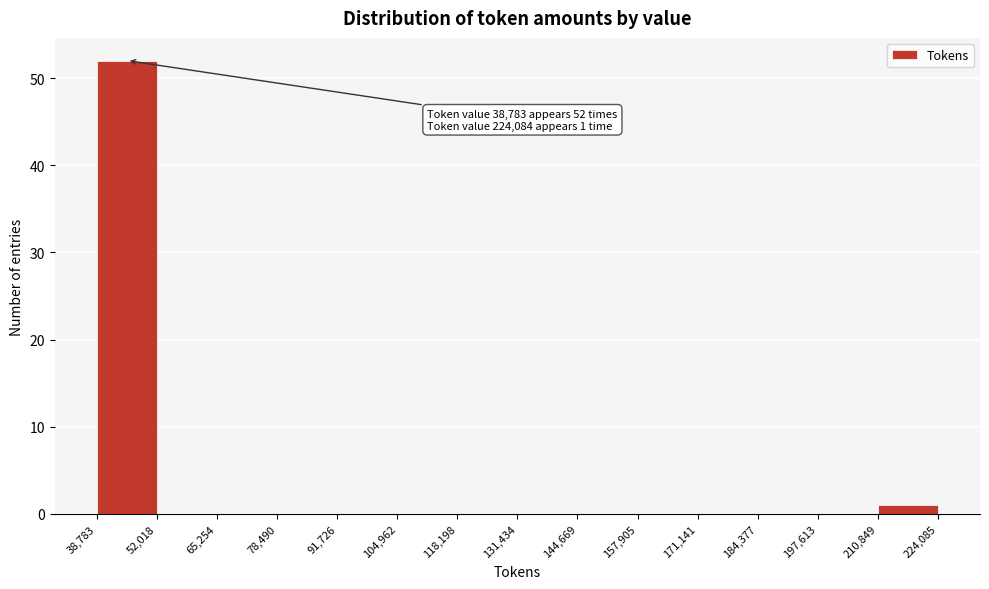

Which range on the x-axis has the tallest bar?

38,783 to 52,018